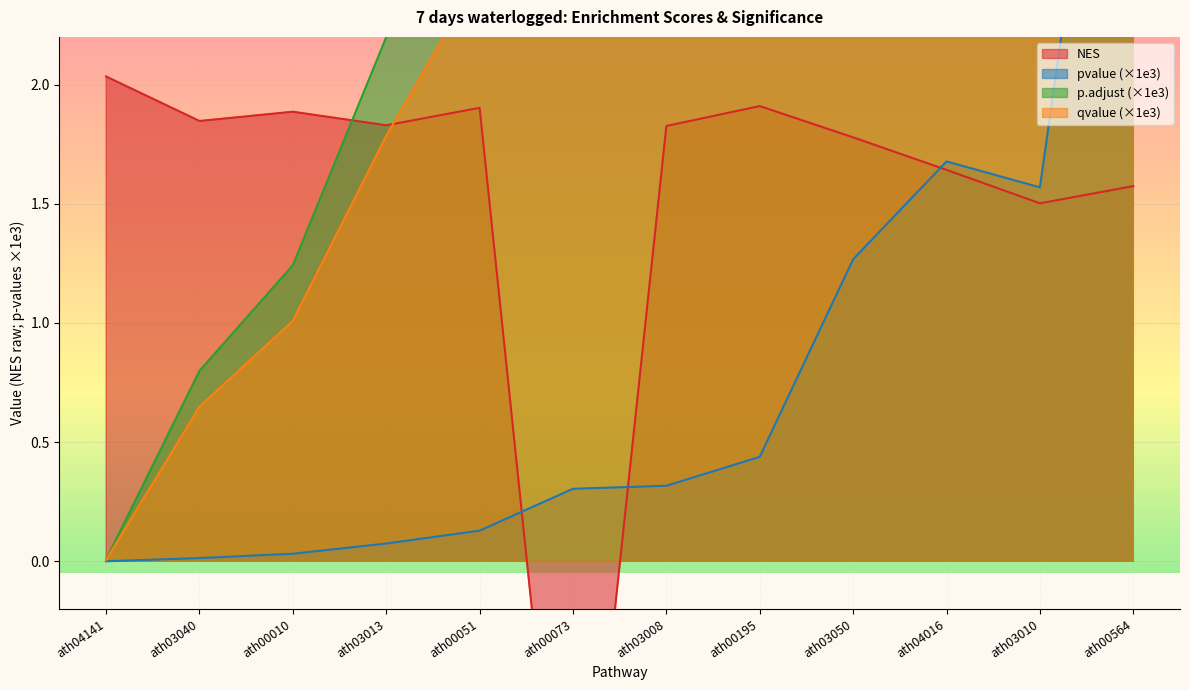

How many values in NES are above zero?

11